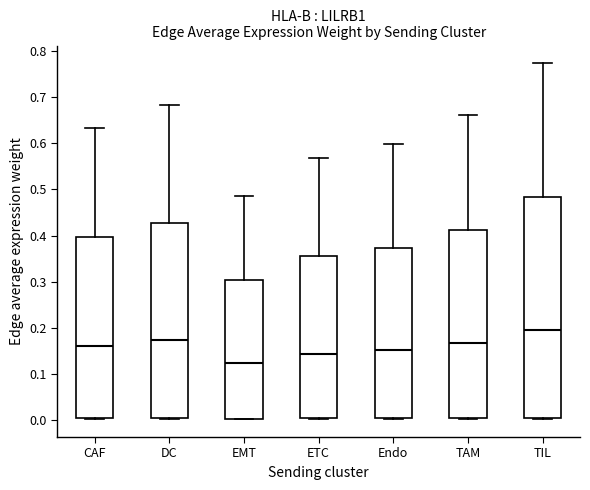

Where does the median line of the box for DC sit on the y-axis? The values are not printed on the chart, so give them approximately, as read against the axis.

0.17